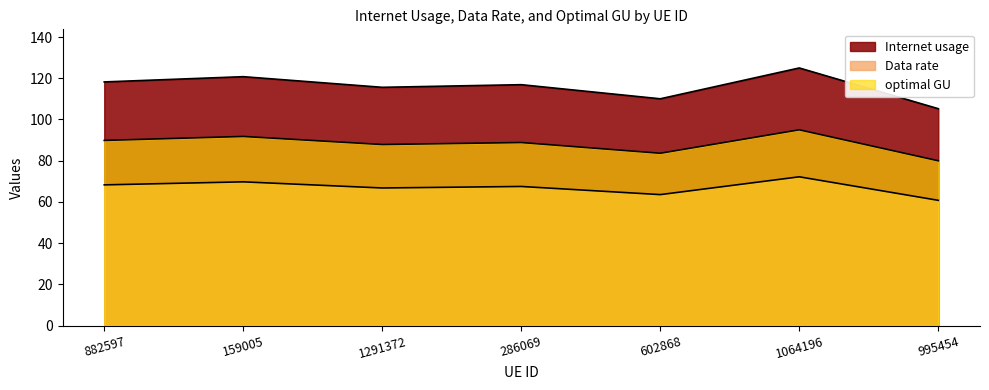

At how many categories does at least one series exceed 82?

7